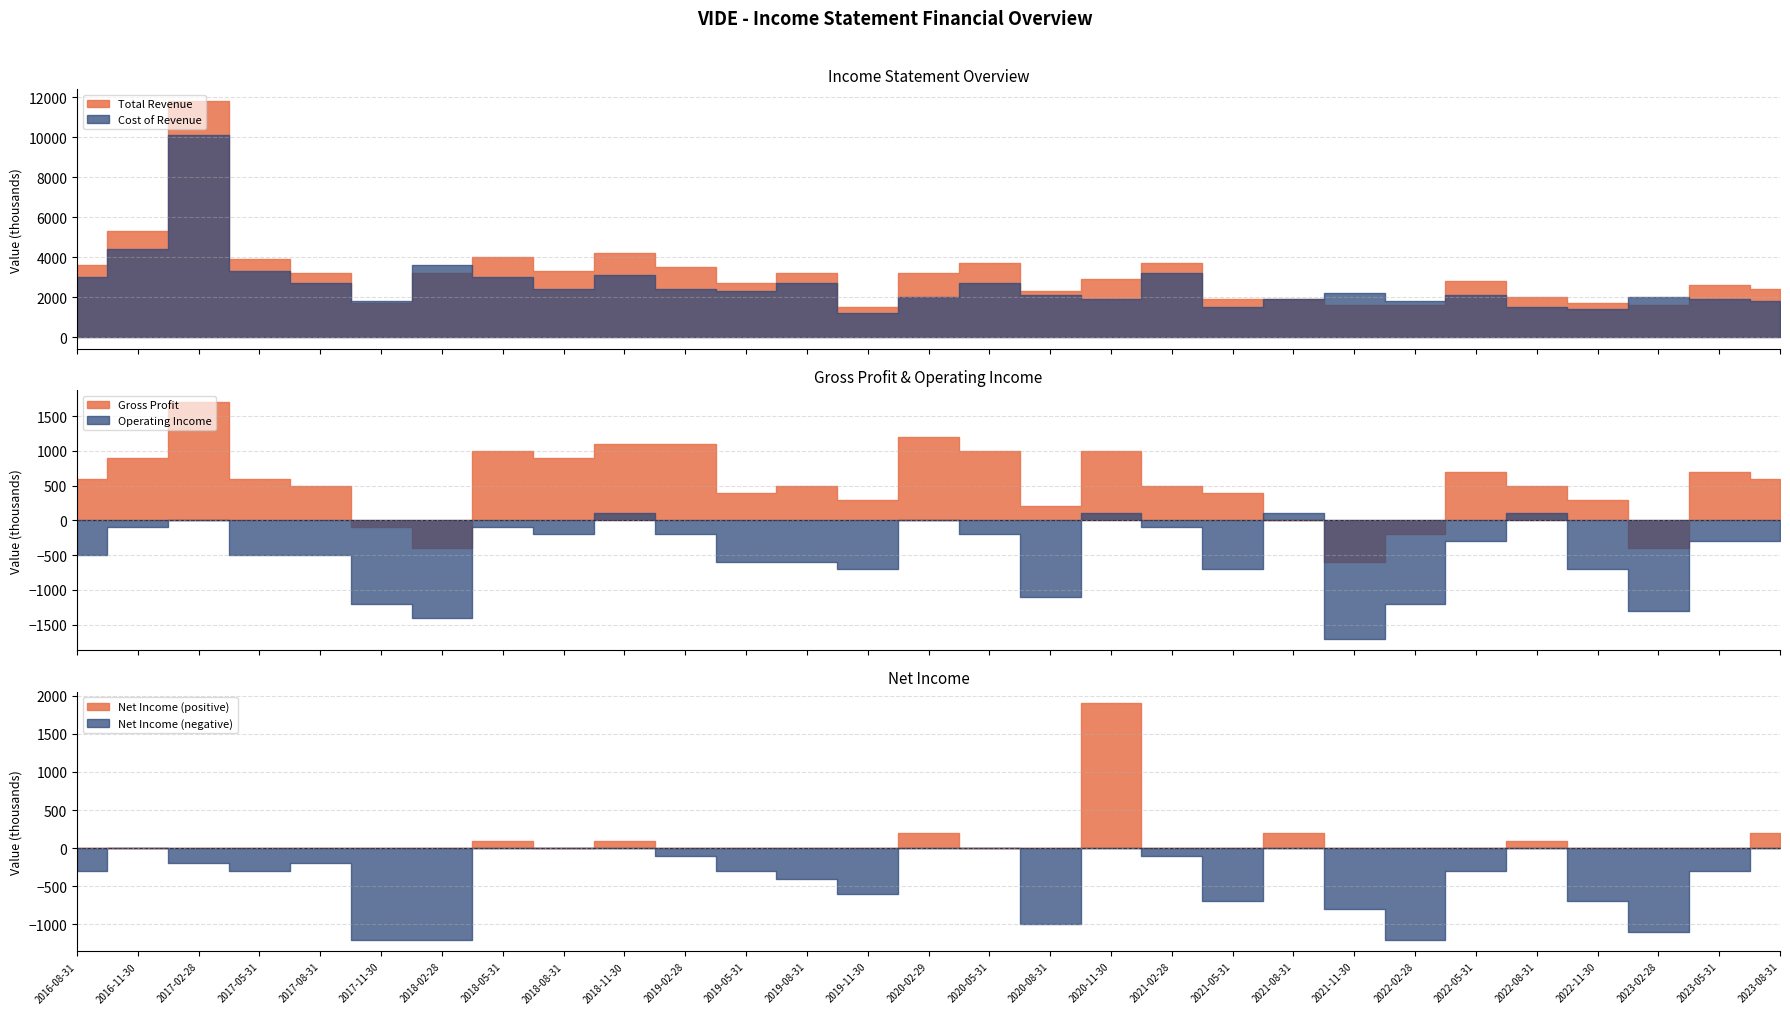

At which label is Net Income closest to 350?

2020-02-29